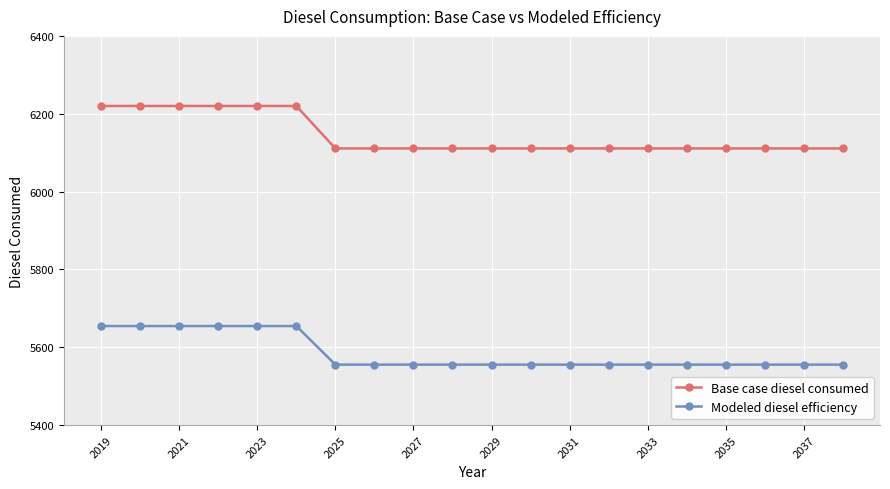

True or false: Modeled diesel efficiency and Base case diesel consumed cross at least once.

False